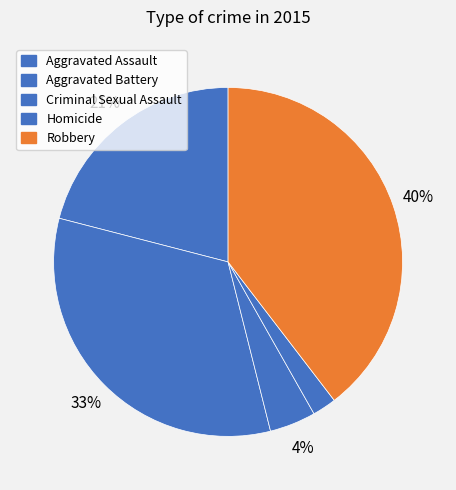

What portion of the pie excludes Criminal Sexual Assault?

95.7%